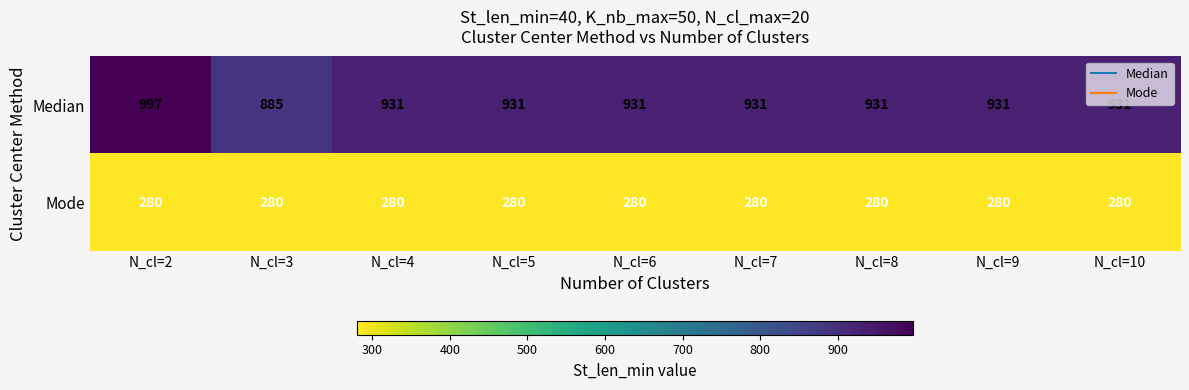

The value of Mode at N_cl=8 is 280. True or false?

True